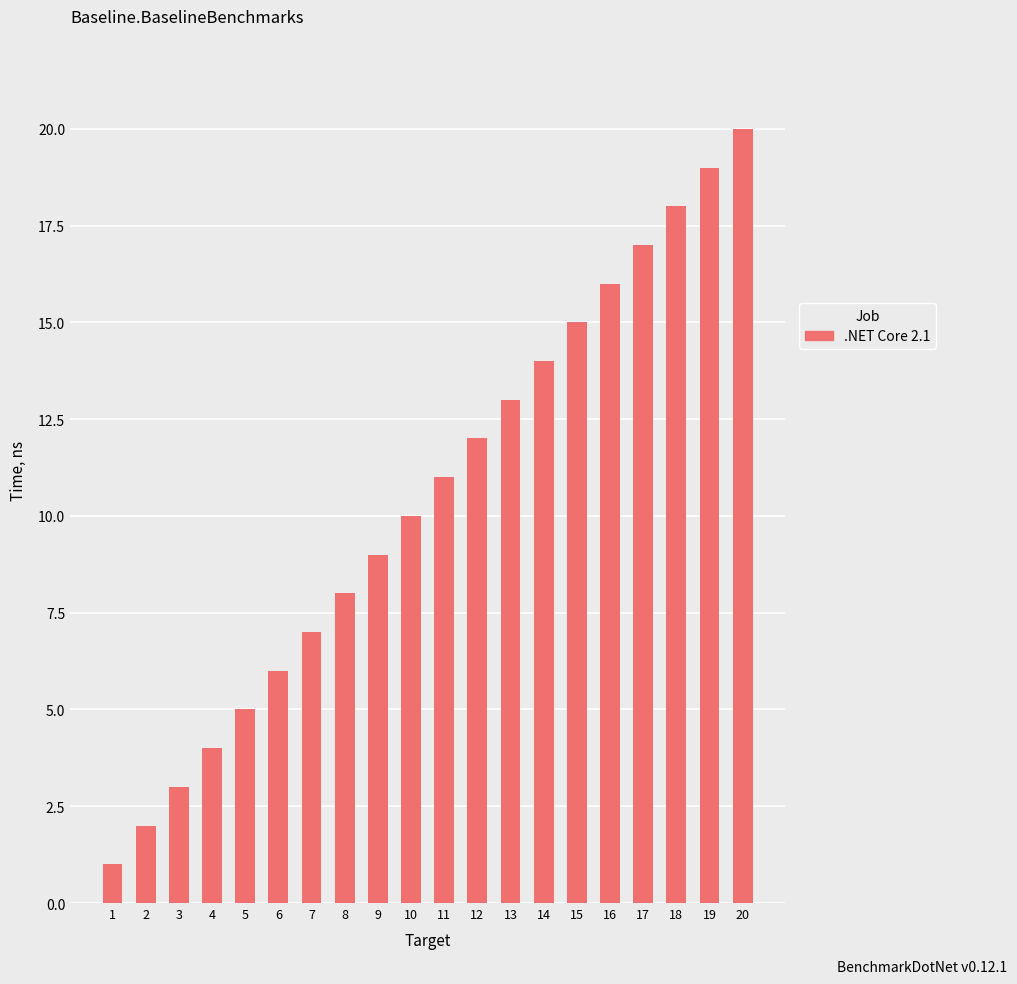

How many values are below 11?

10